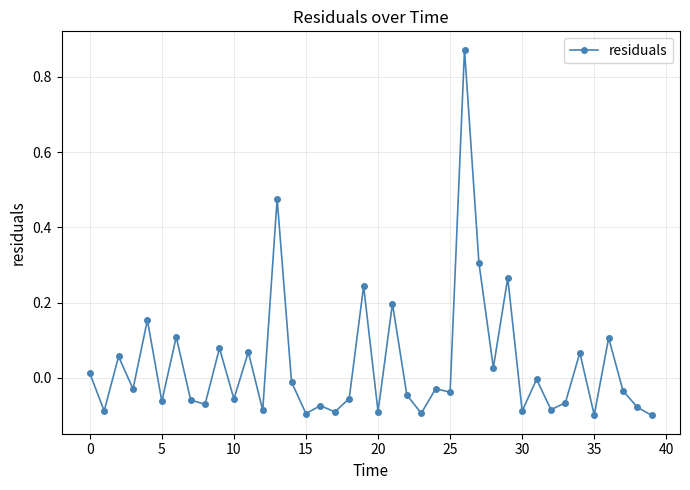

What is the difference between the maximum and minimum values?

1.0